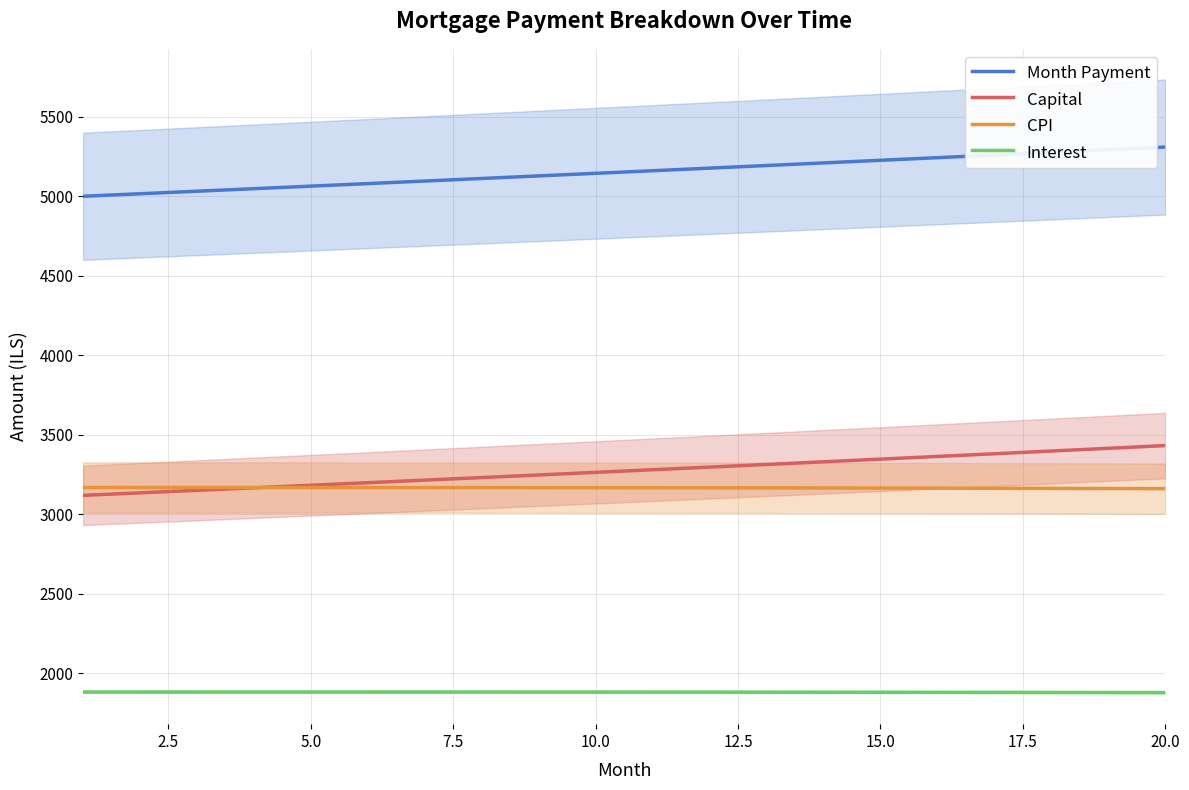

True or false: Month Payment and CPI intersect in this chart.

False